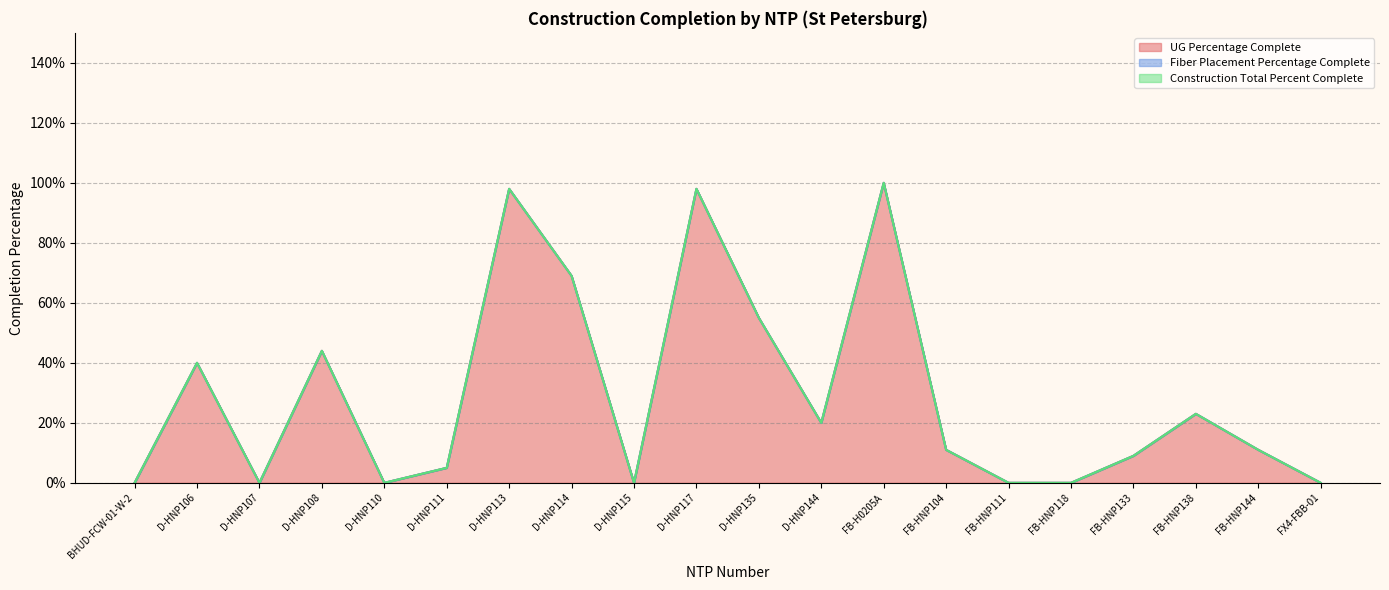

What is the label of the 4th point from the left?

D-HNP108